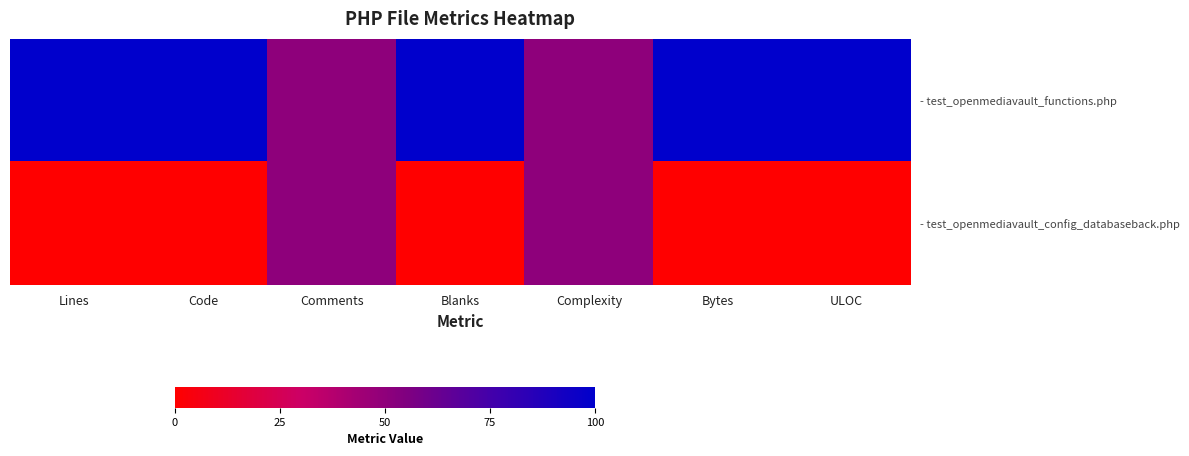

At which category is the sum across all series the highest?

Lines